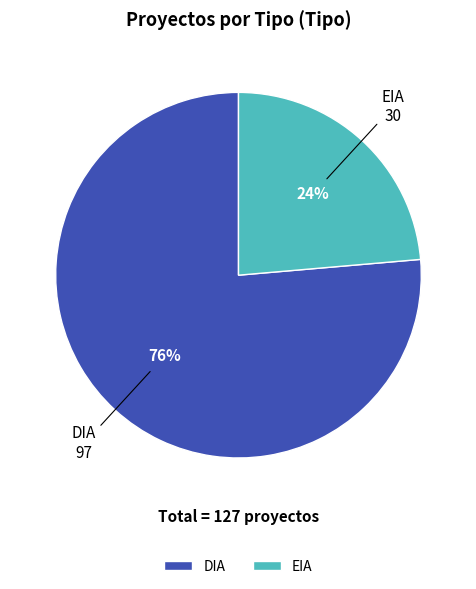

Is there any slice that represents more than half of the pie?

Yes